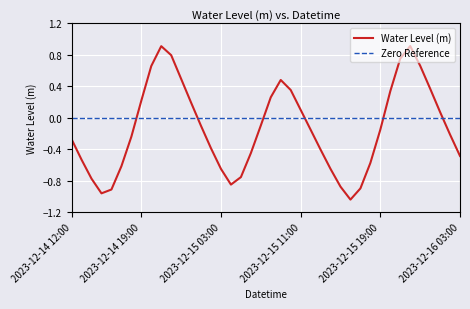

How many intersections are there between Zero Reference and Water Level (m)?

6